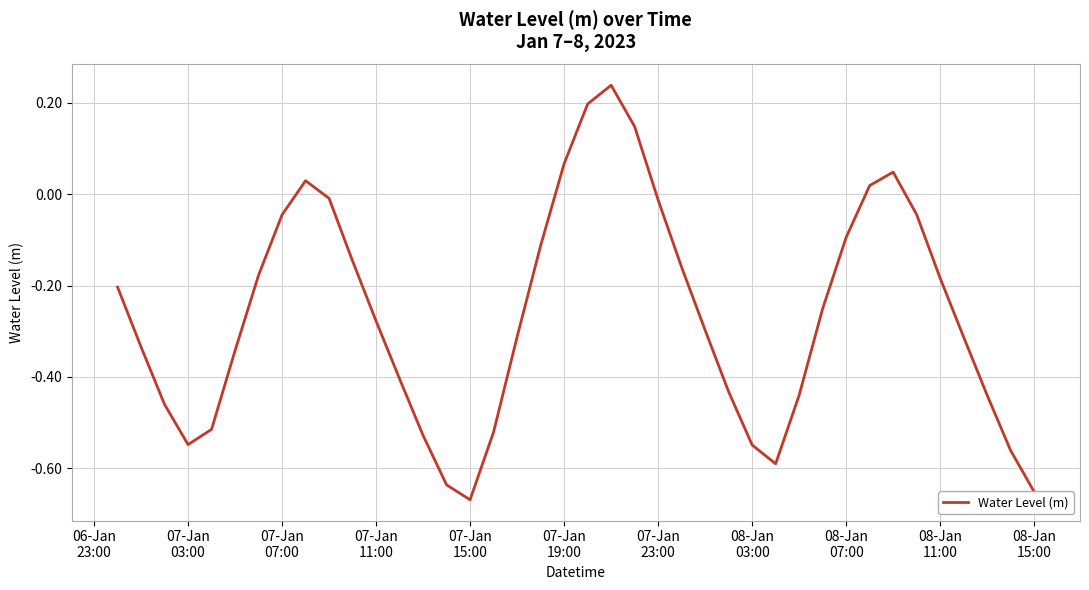

What is the difference between the maximum and minimum values?

0.9